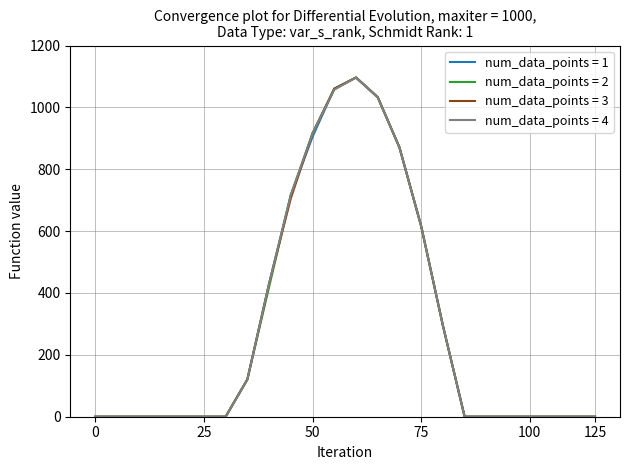

What is the greatest value displayed?

1096.7